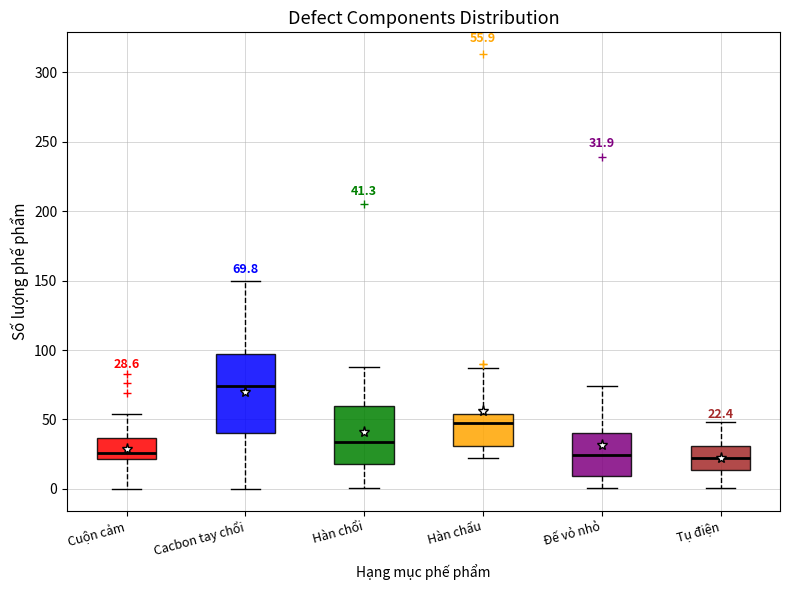

Comparing the boxes themselves (not the whiskers), which one is the tallest?

Cacbon tay chổi